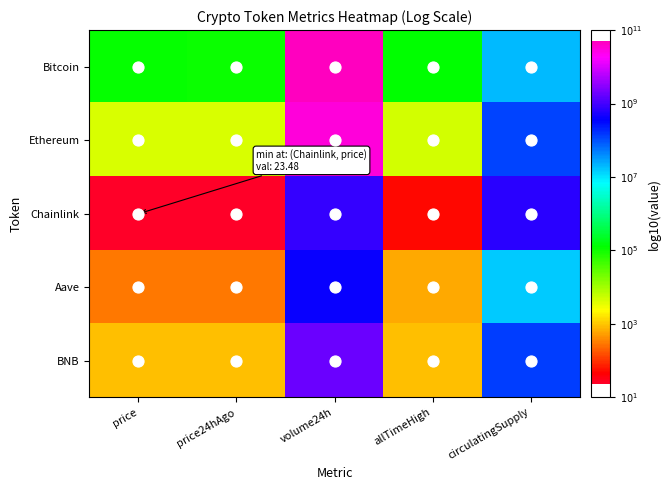

What is the total value across all series at circulatingSupply?

39.5